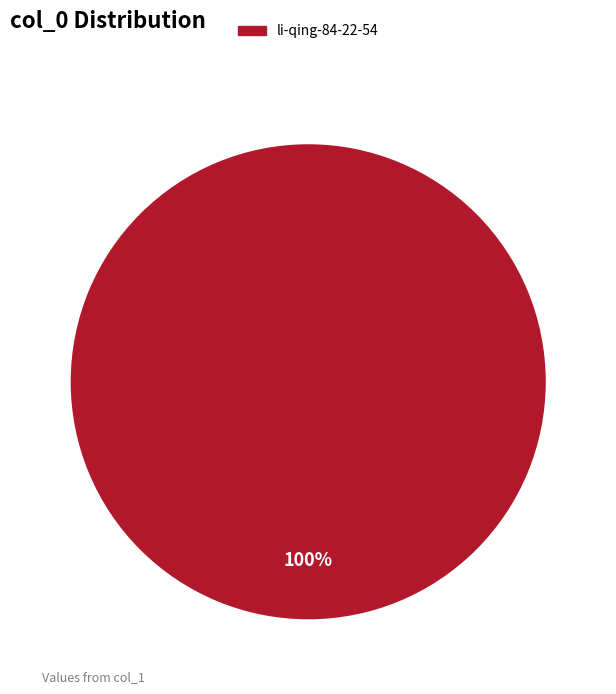

Does any single category account for the majority?

Yes